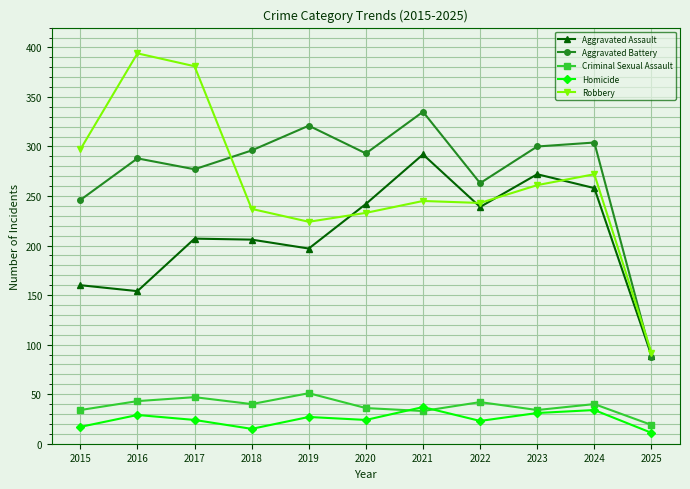

How many values in the Homicide series are below 24?

4